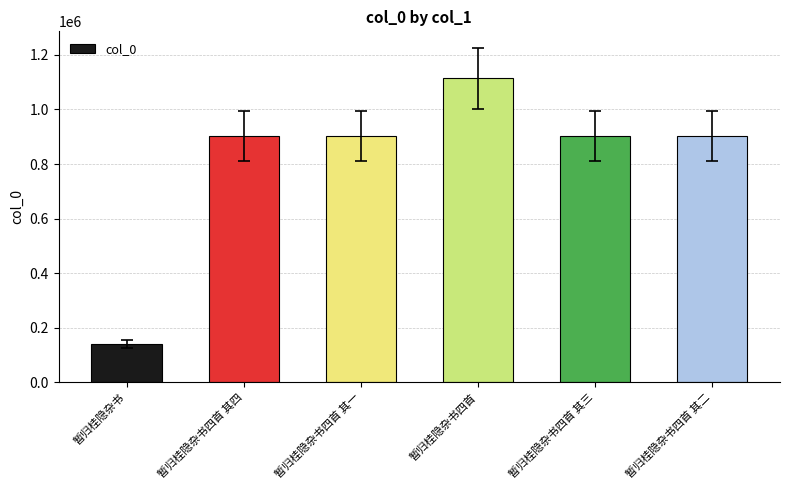

What is the difference between the maximum and minimum values?

972498